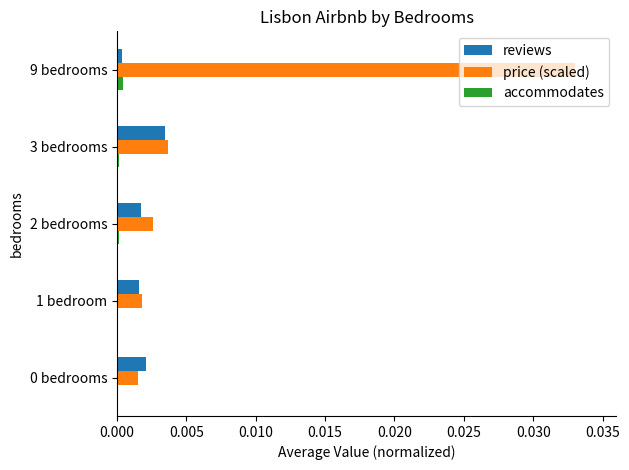

Is it true that reviews equals 0.0 at 3 bedrooms?

True